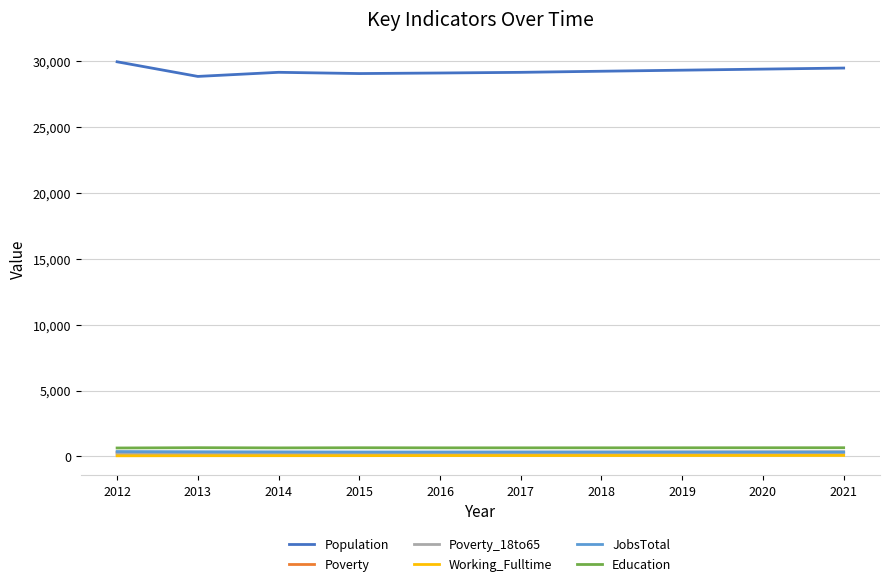

What is the highest value of the Population series?

29956